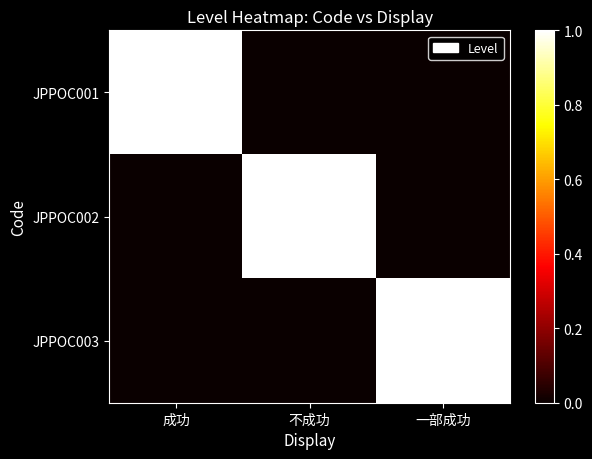

Rank the series by their maximum value, from lowest to highest.

JPPOC001, JPPOC002, JPPOC003